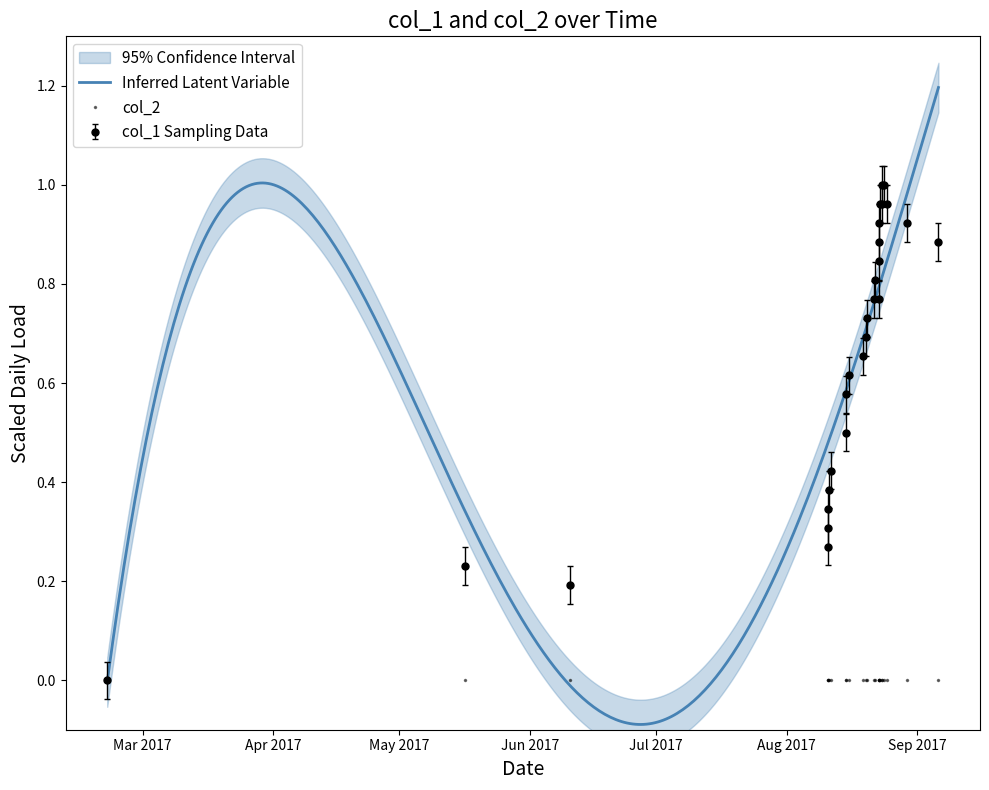

Reading left to right, what are all the values shown in this chart?

0.0	0.2	0.2	0.3	0.3	0.3	0.4	0.4	0.5	0.6	0.6	0.7	0.7	0.7	0.8	0.8	0.8	0.8	0.9	0.9	1.0	1.0	1.0	1.0	1.0	0.9	0.9